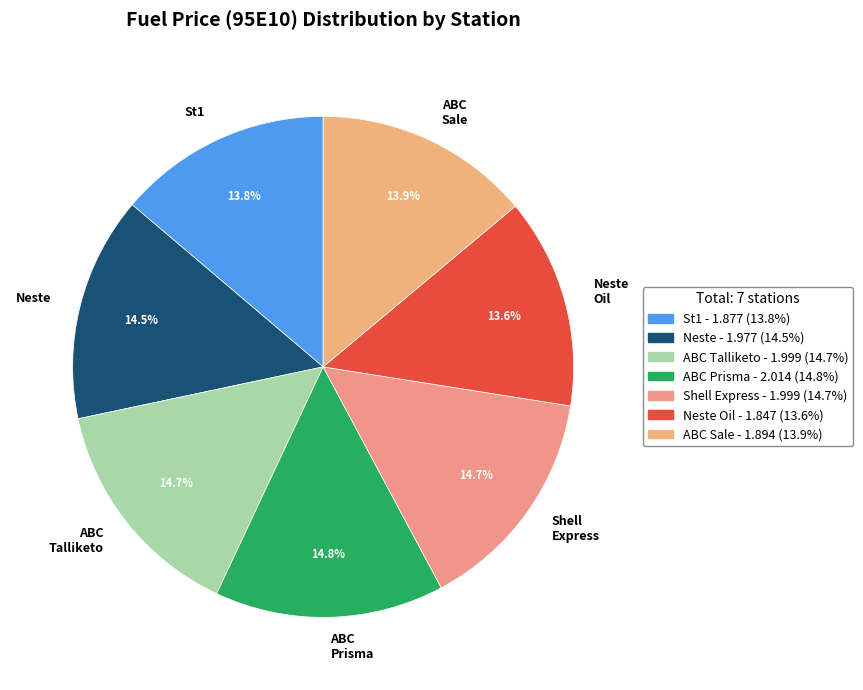

Is there a majority slice in this chart?

No